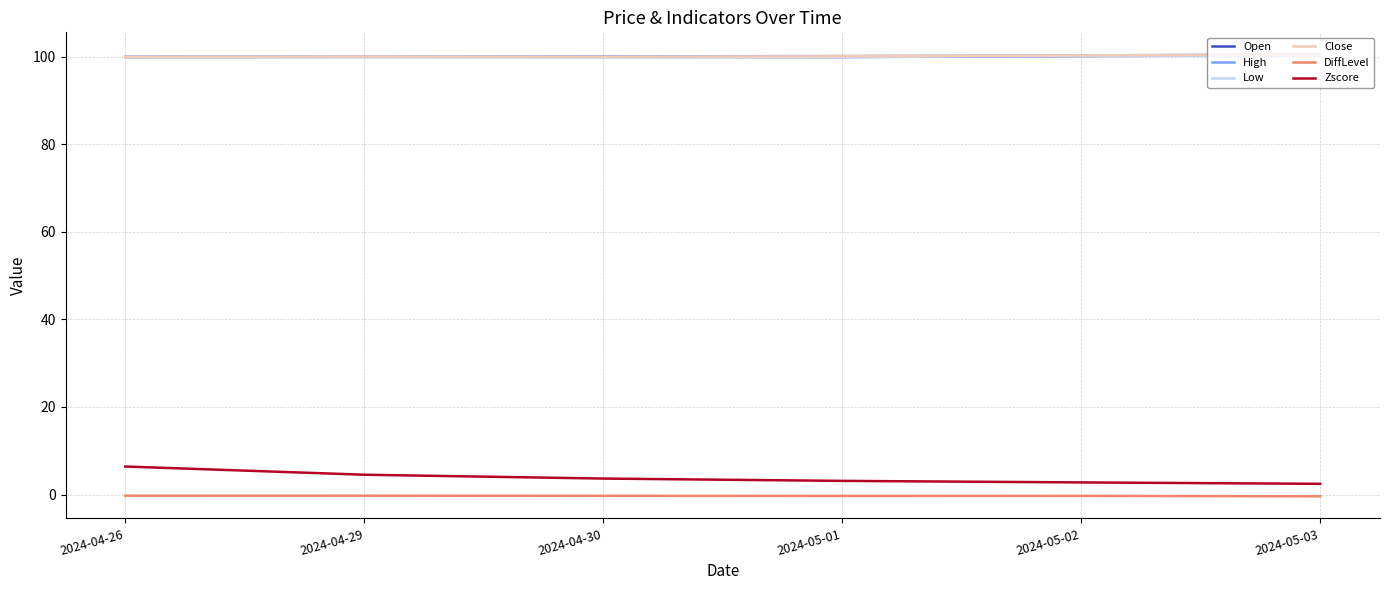

Which series has the largest range (max minus min)?

Zscore